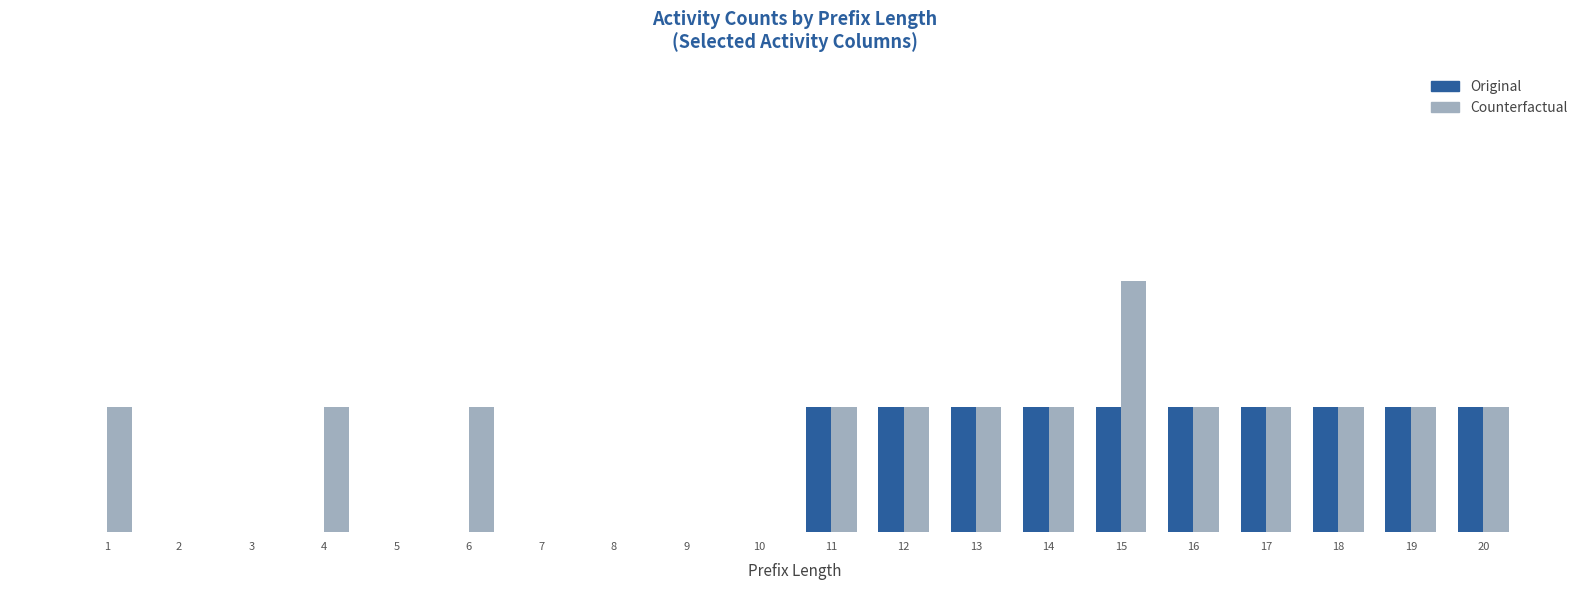

Are the bars horizontal?

No